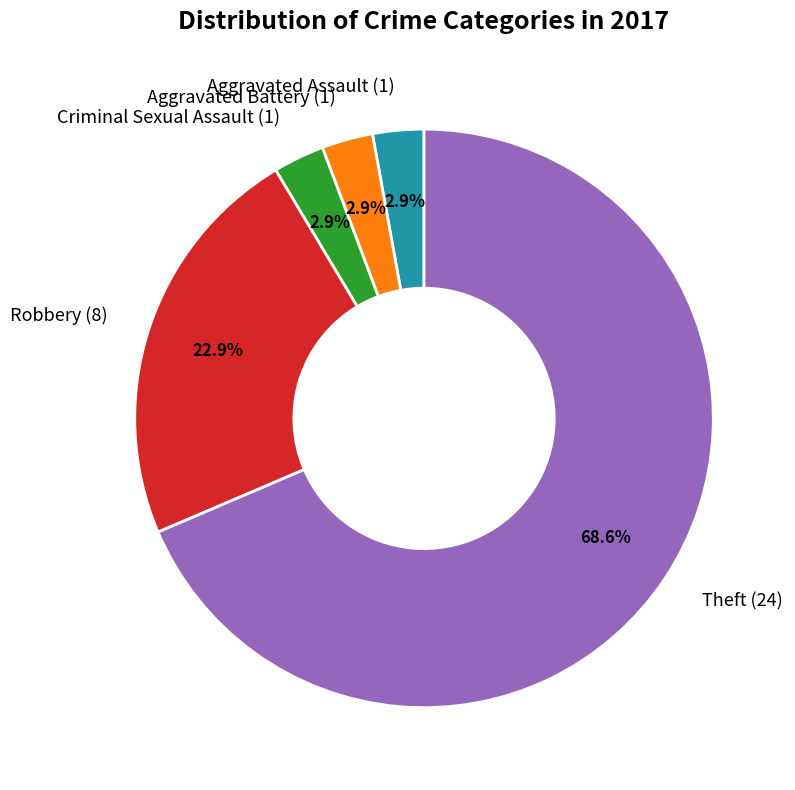

Is it true that Theft is 81% of the pie?

False